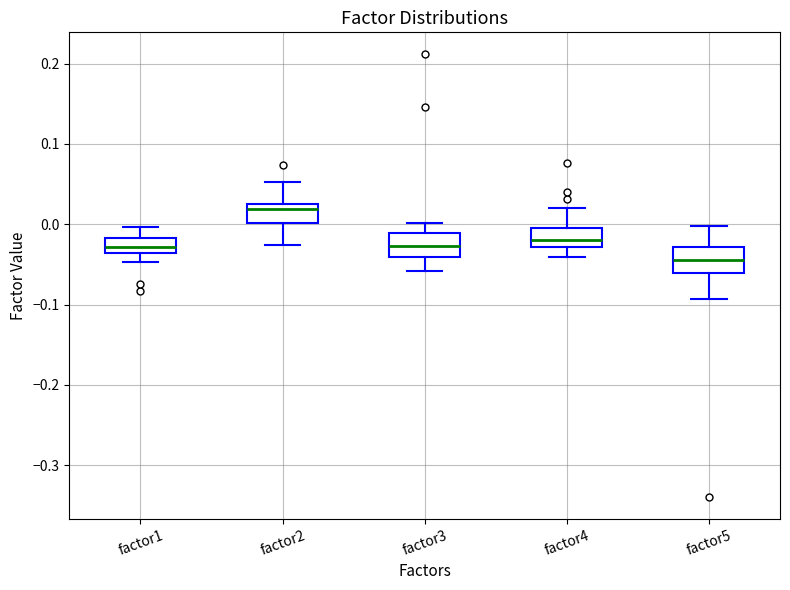

Reading left to right, transcribe this box plot: for each box, give where its median line is, the range the box spans, and where its two whiskers end, as read against the y-axis. The values are not printed on the chart, so give them approximately, as read against the axis.

factor1: median -0.03, box -0.04 to -0.02, whiskers -0.05 to 0.00
factor2: median 0.02 (just below the box's upper edge), box 0.00 to 0.02, whiskers -0.03 to 0.05
factor3: median -0.03, box -0.04 to -0.01, whiskers -0.06 to 0.00
factor4: median -0.02, box -0.03 to 0.00, whiskers -0.04 to 0.02
factor5: median -0.04, box -0.06 to -0.03, whiskers -0.09 to 0.00